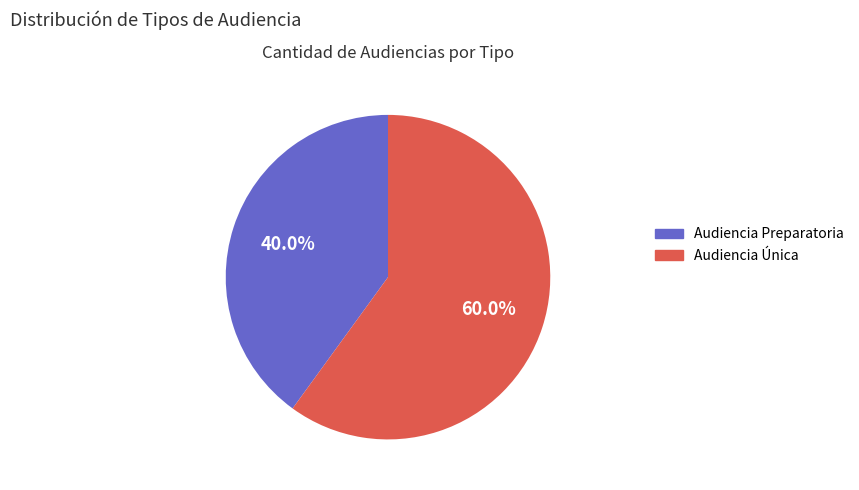

Does Audiencia Preparatoria account for over 50% of the chart?

No